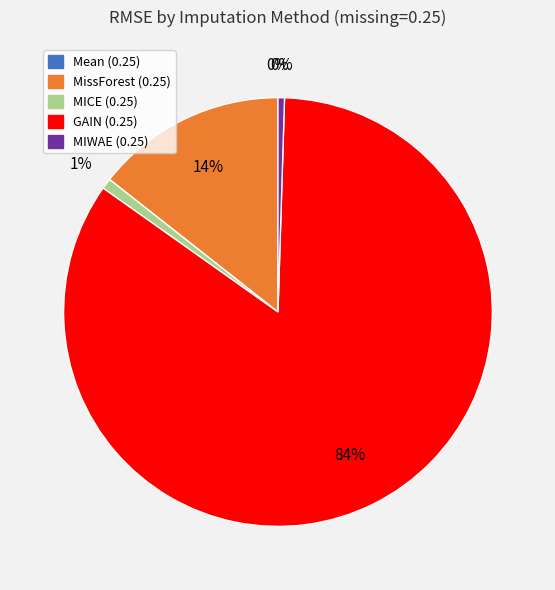

To the nearest percent, what portion does MissForest (0.25) represent?

14%